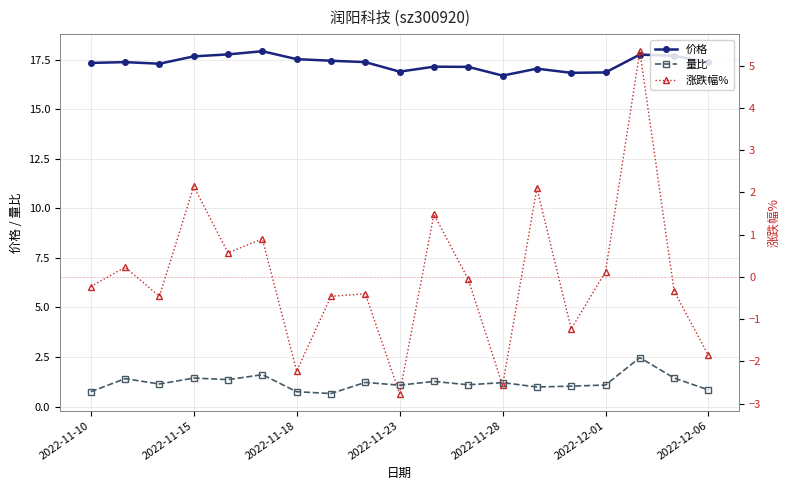

How many data points in 涨跌幅% are less than 0?

11